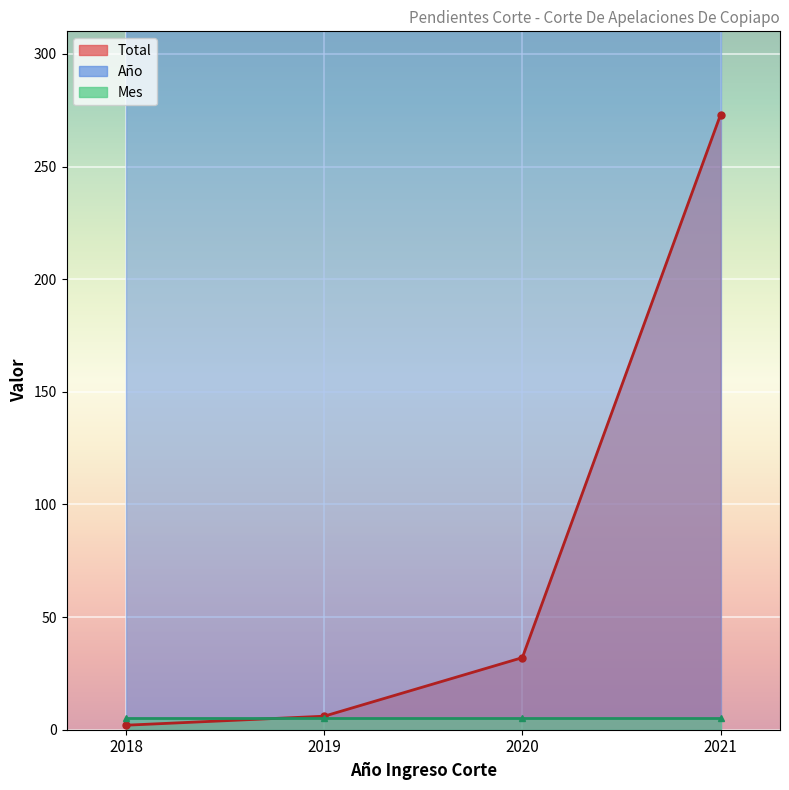

True or false: Año and Mes intersect in this chart.

False